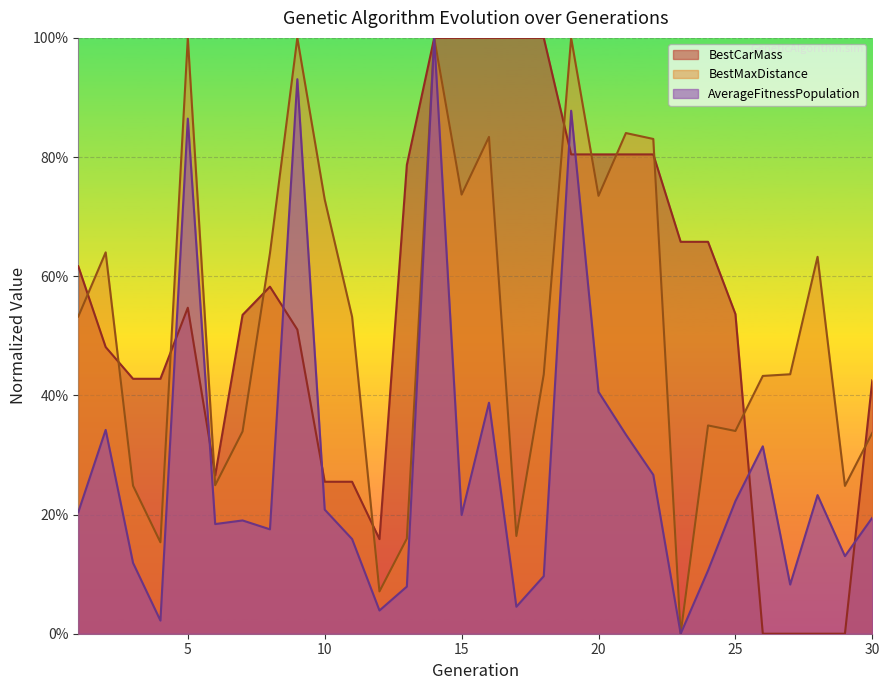

How many values in the BestMaxDistance series exceed 0?

29